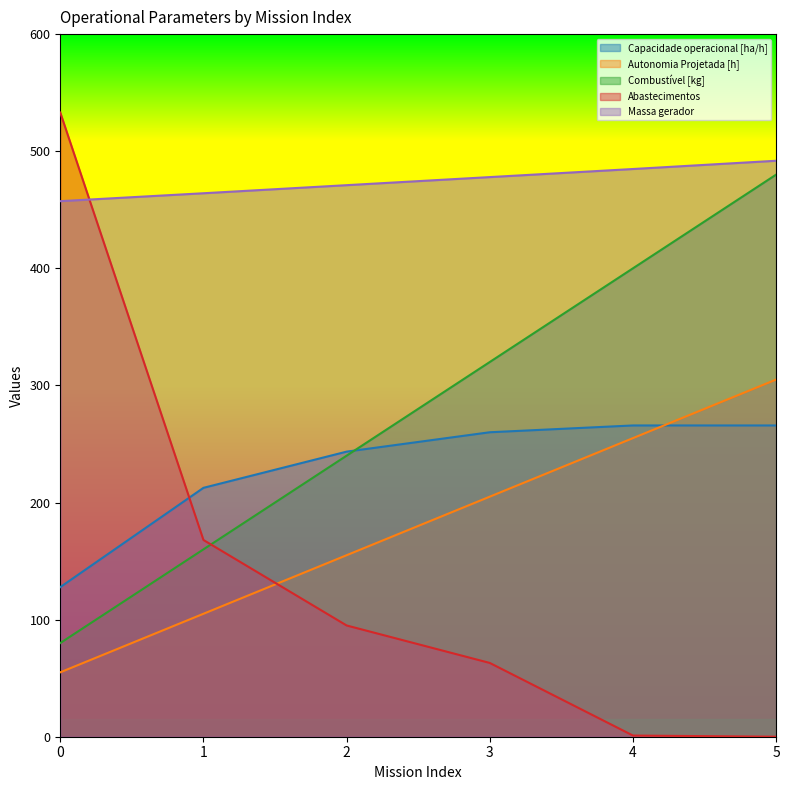

True or false: Combustível [kg] has a value of 95.4 at 4.

False